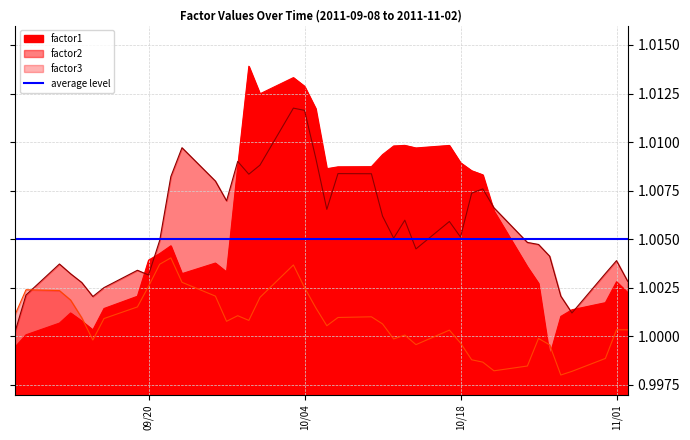

Between 2011-09-19 and 2011-09-23, which series saw the biggest shift?

factor2